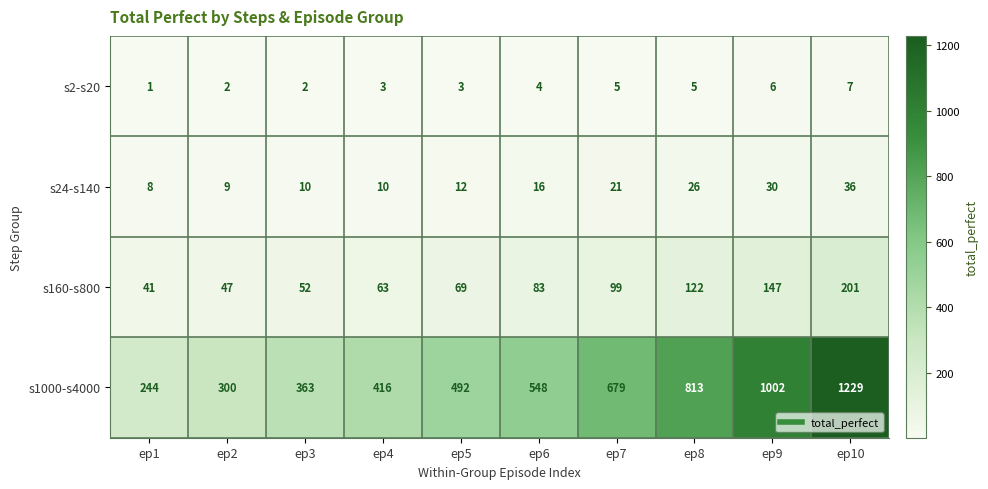

Rank the series at ep4 from highest to lowest value.

s1000-s4000, s160-s800, s24-s140, s2-s20